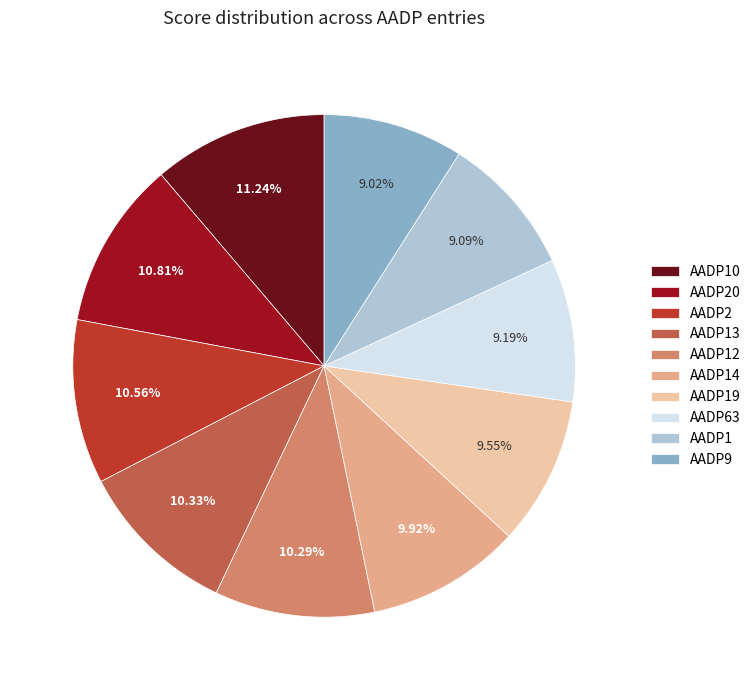

Is there a majority slice in this chart?

No